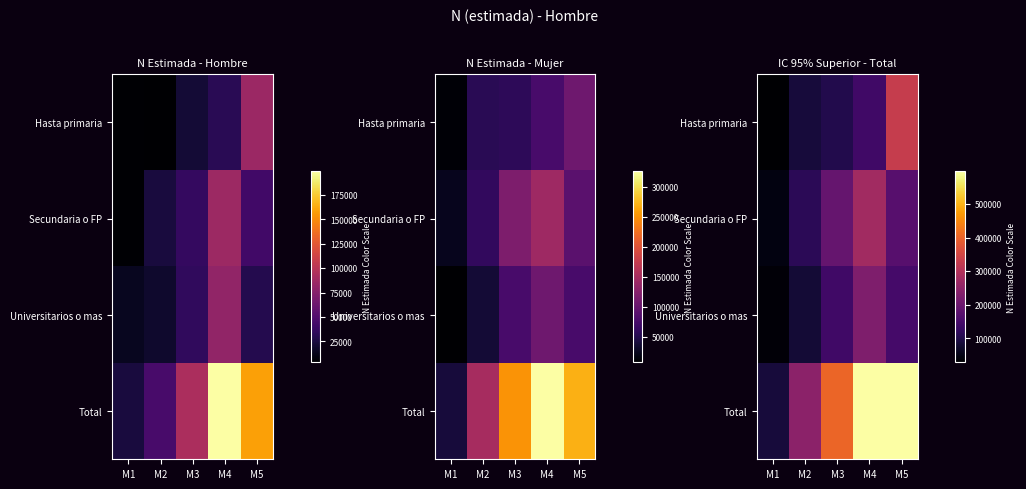

Which category has the highest value in the Universitarios o mas series?

M4